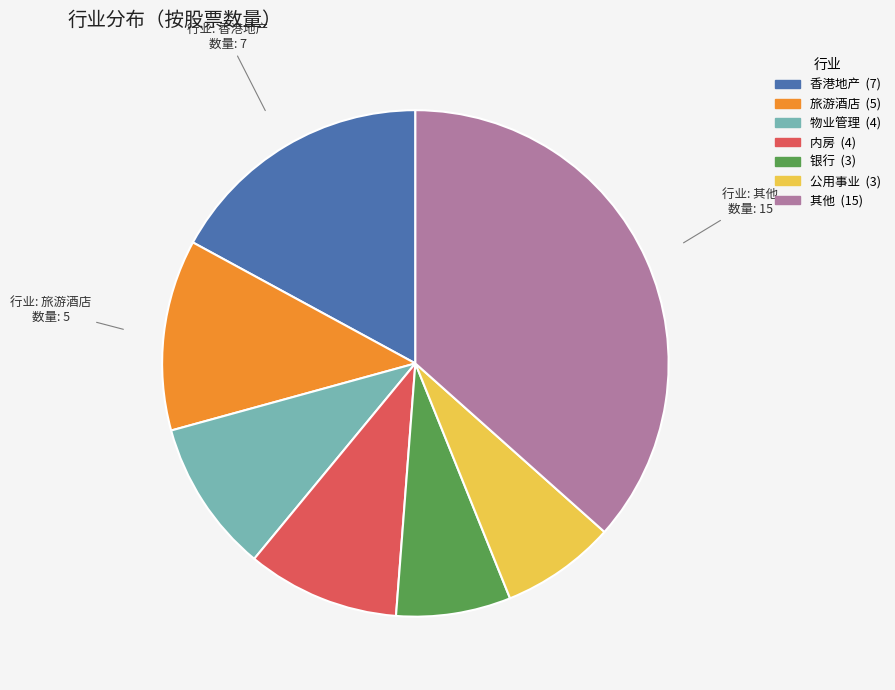

Is there a majority slice in this chart?

No